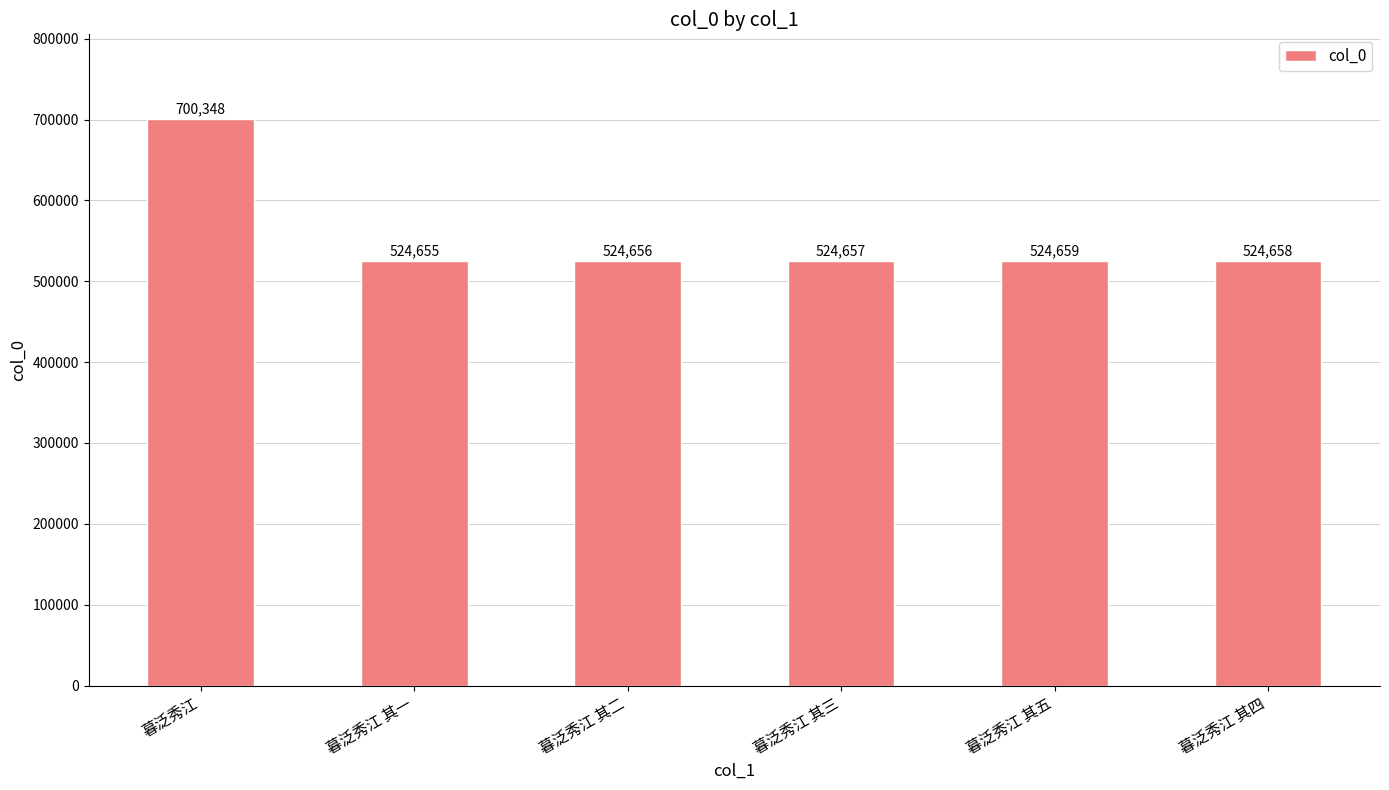

Rank the categories by value from highest to lowest.

暮泛秀江, 暮泛秀江 其五, 暮泛秀江 其四, 暮泛秀江 其三, 暮泛秀江 其二, 暮泛秀江 其一